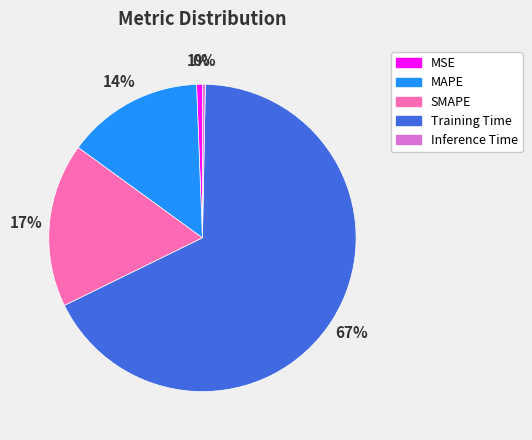

Combined, do MSE and MAPE account for over 50%?

No